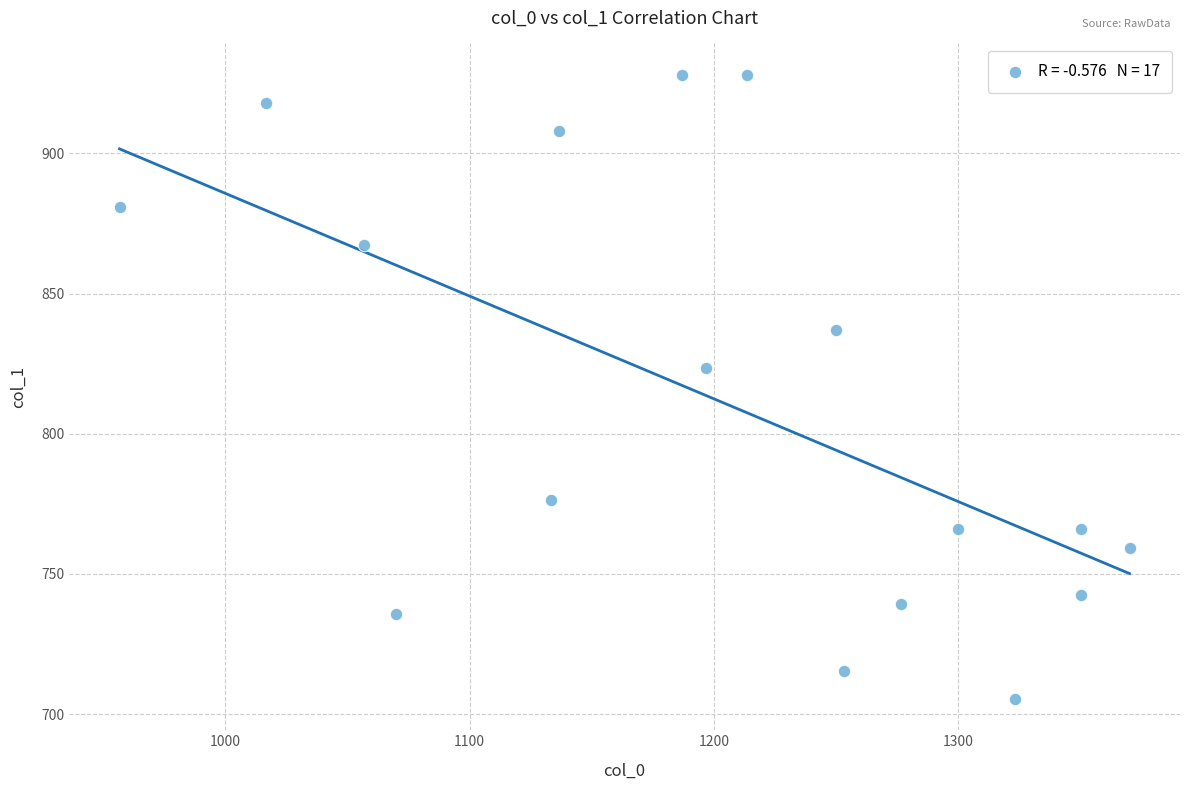

What Y value in the scatter plot is closest to 816?

823.5